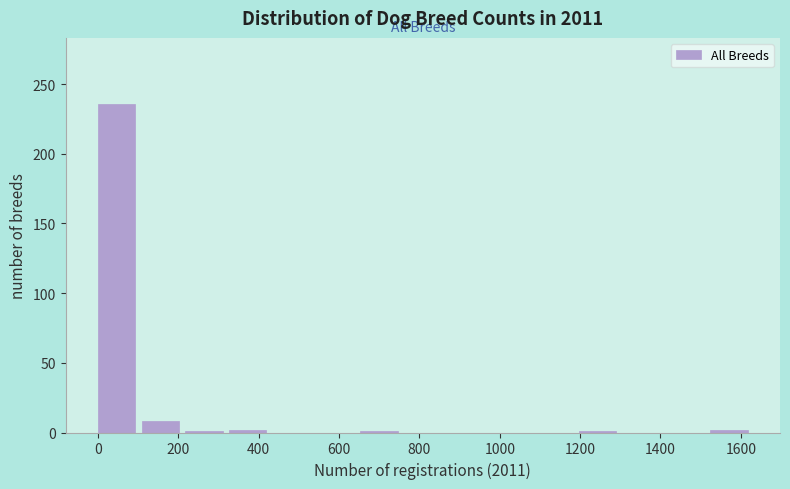

Which range on the x-axis has the tallest bar?

0 to 100